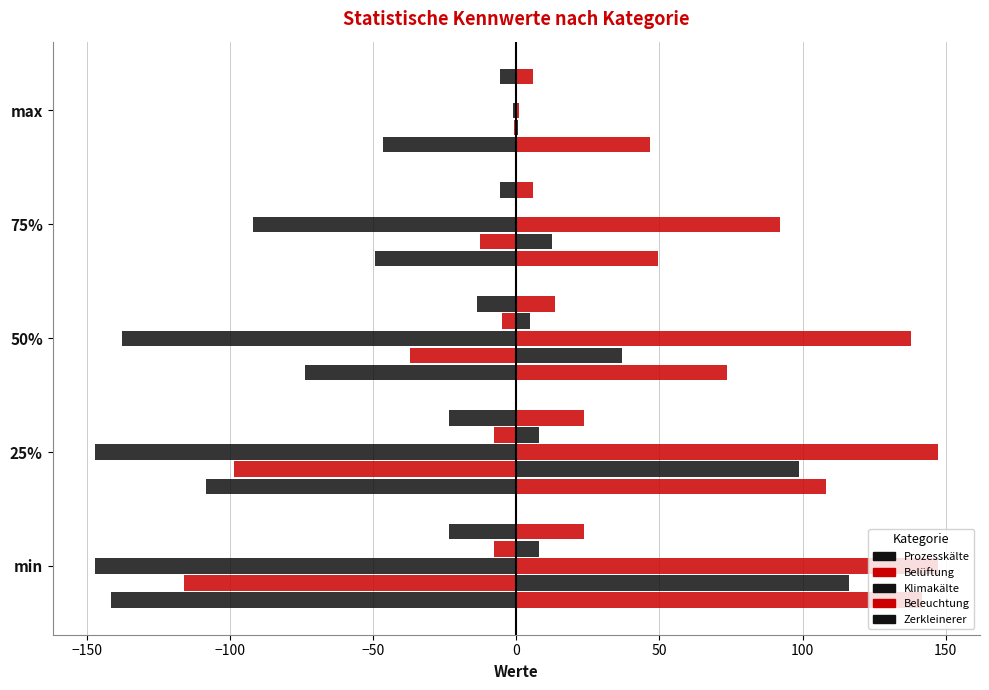

Reading left to right, extract all data points from this chart.

Prozesskälte: -141.6	-108.3	-73.7	-49.4	-46.6
Belüftung: -116.2	-98.7	-37.0	-12.6	-0.7
Klimakälte: -147.3	-147.3	-137.7	-92.1	-1.0
Beleuchtung: -8.0	-8.0	-4.8	0.0	0.0
Zerkleinerer: -23.6	-23.6	-13.7	-5.7	-5.7